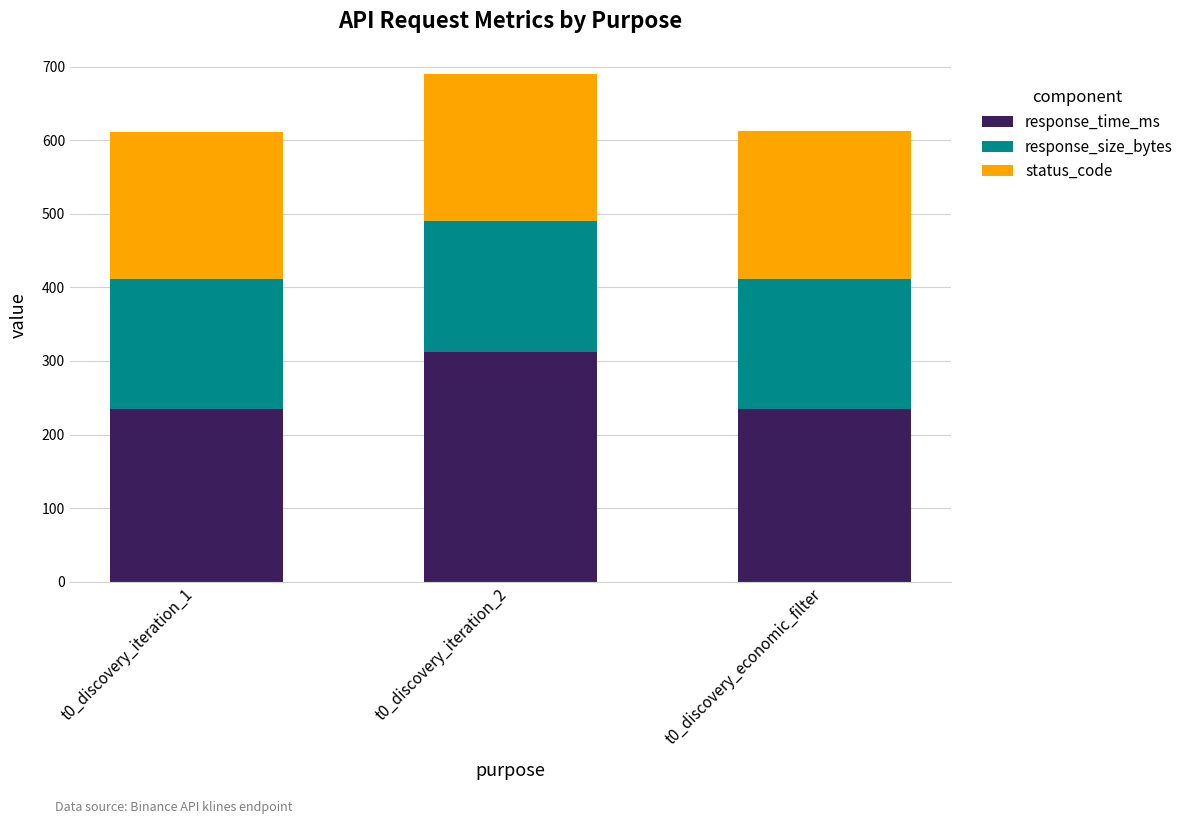

What is the total value across all series at t0_discovery_economic_filter?

612.1